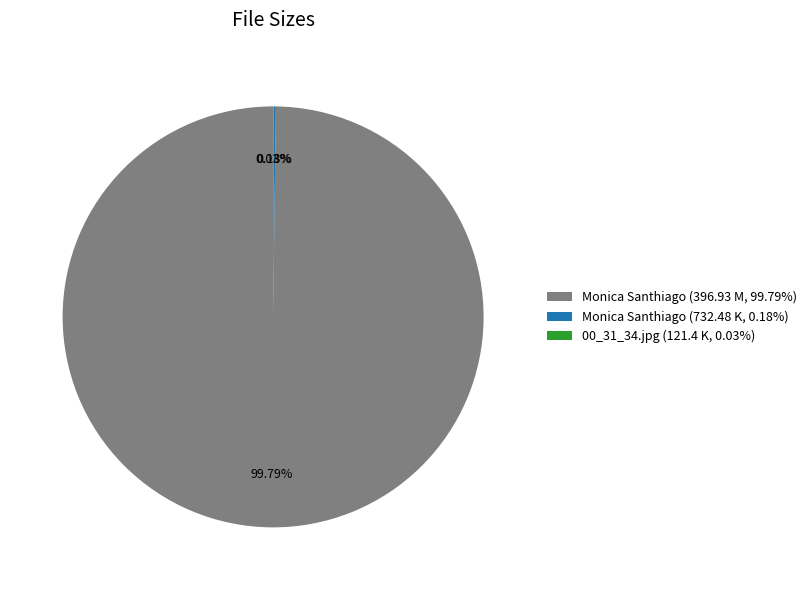

What is the majority slice?

Monica Santhiago (396.93 M, 99.79%)